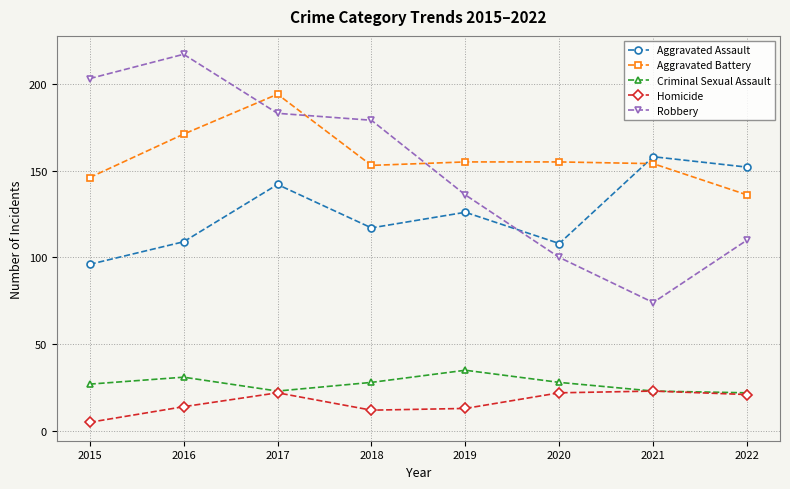

Is the value of Criminal Sexual Assault at 2017 greater than the value of Robbery at 2021?

No